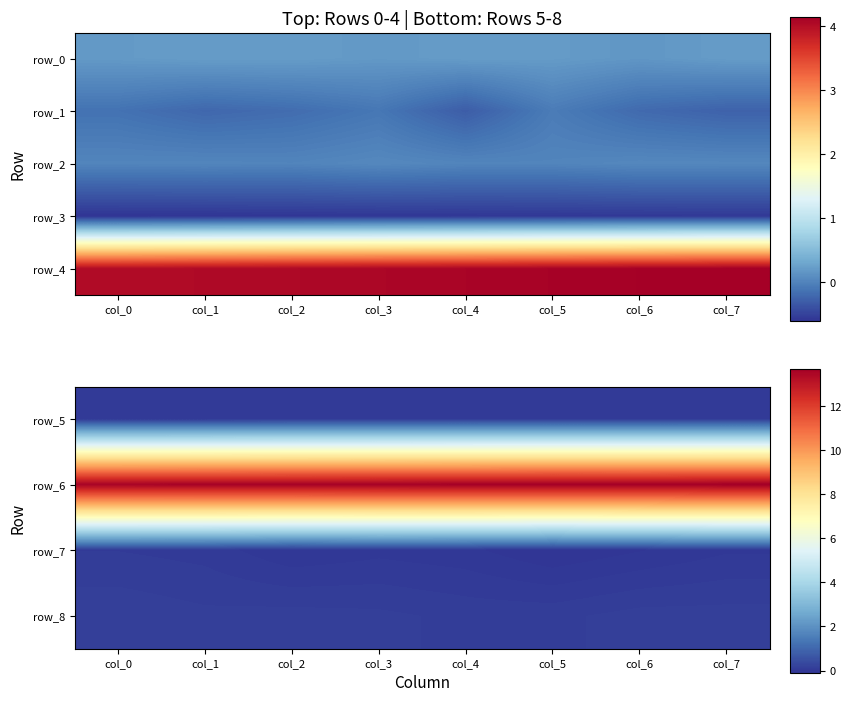

How many distinct data groups are displayed?

5